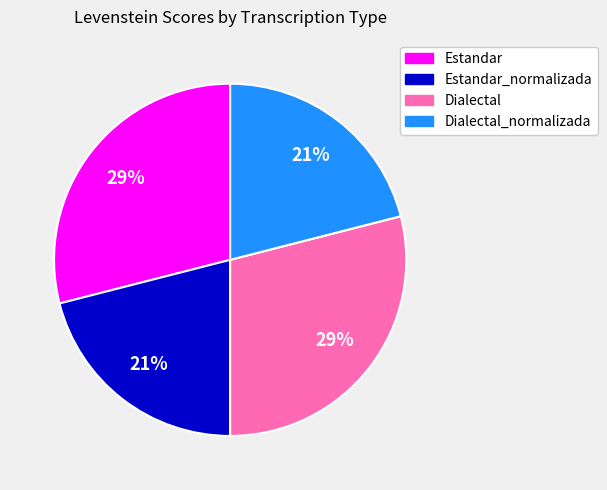

How many slices are in this pie chart?

4